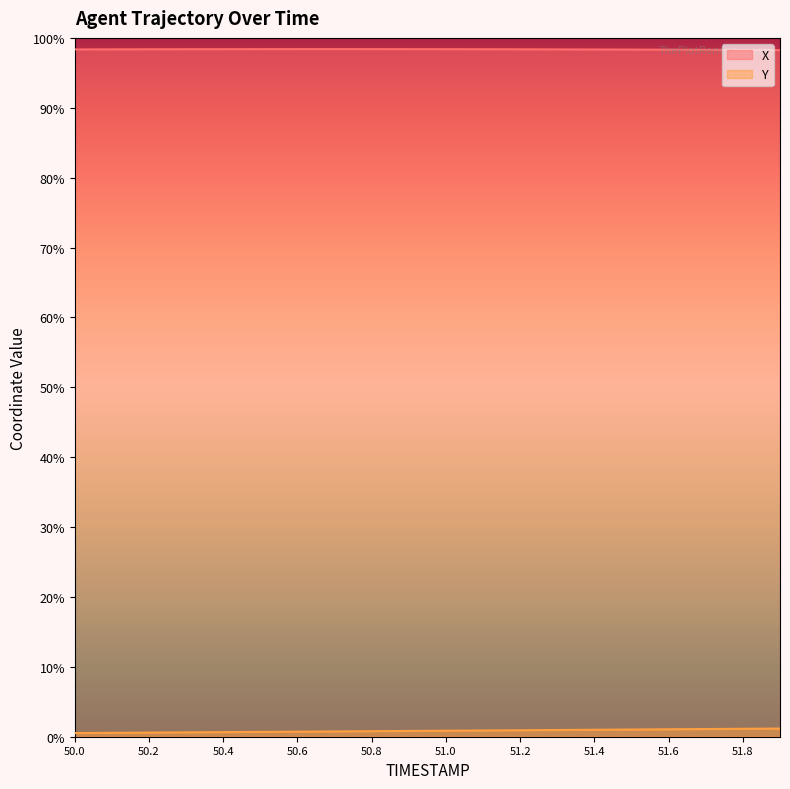

Which series has the largest total across all categories?

X